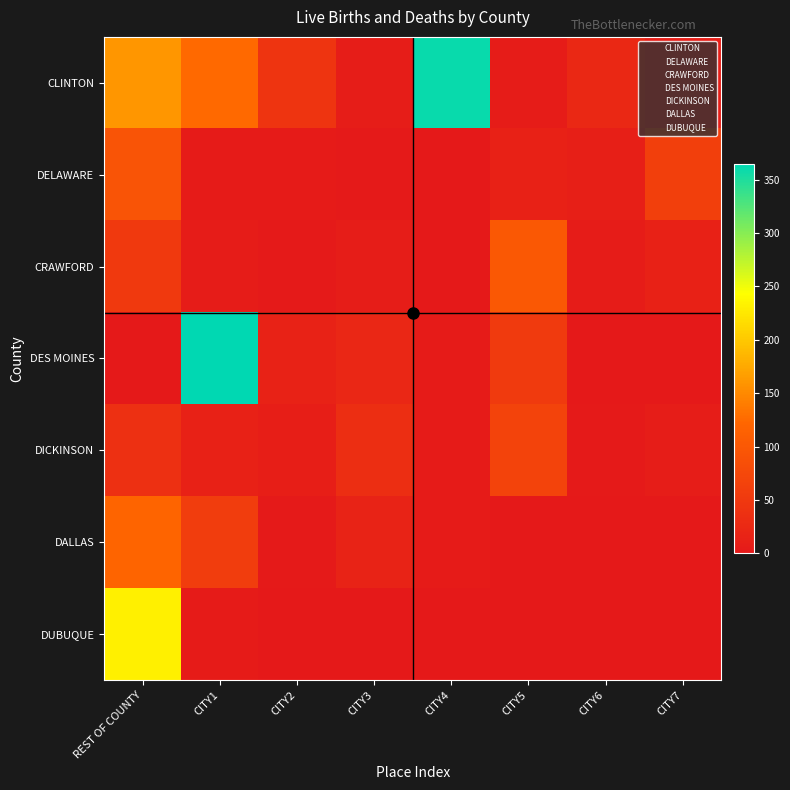

At which category is the sum across all series the highest?

REST OF COUNTY